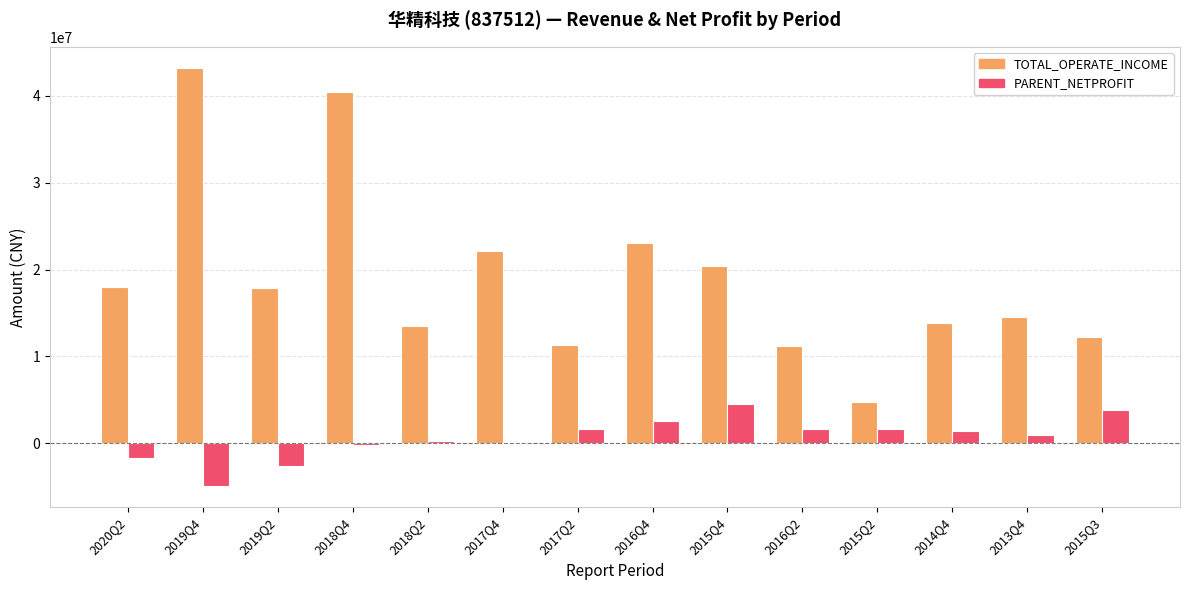

Is the value of PARENT_NETPROFIT at 2017Q4 greater than the value of TOTAL_OPERATE_INCOME at 2019Q2?

No